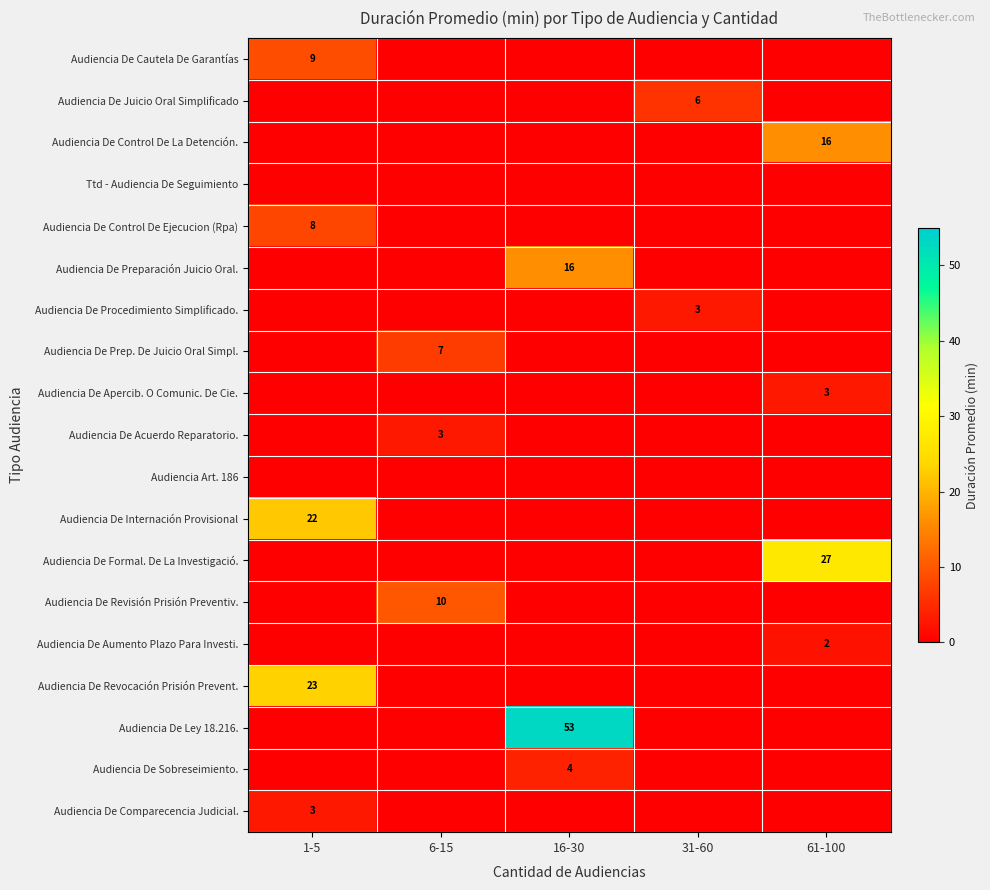

Is it true that Audiencia De Internación Provisional equals 22 at 1-5?

True